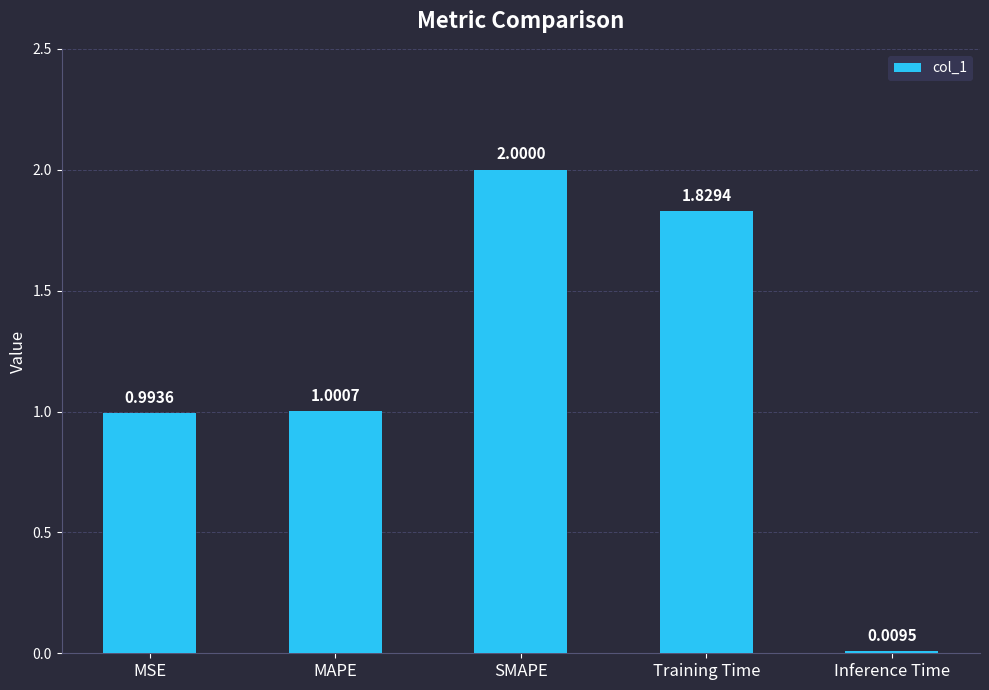

What position from the left is Training Time?

4